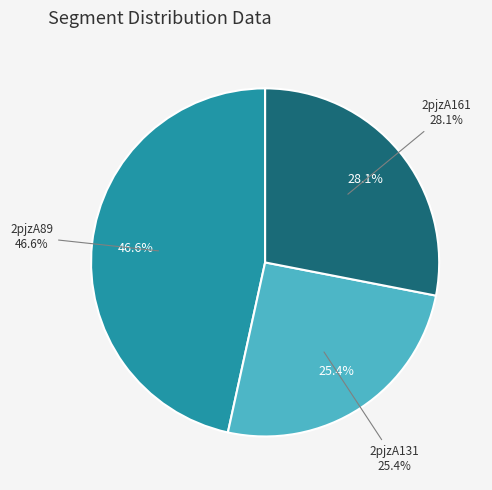

True or false: 2pjzA89 accounts for 58% of the total.

False